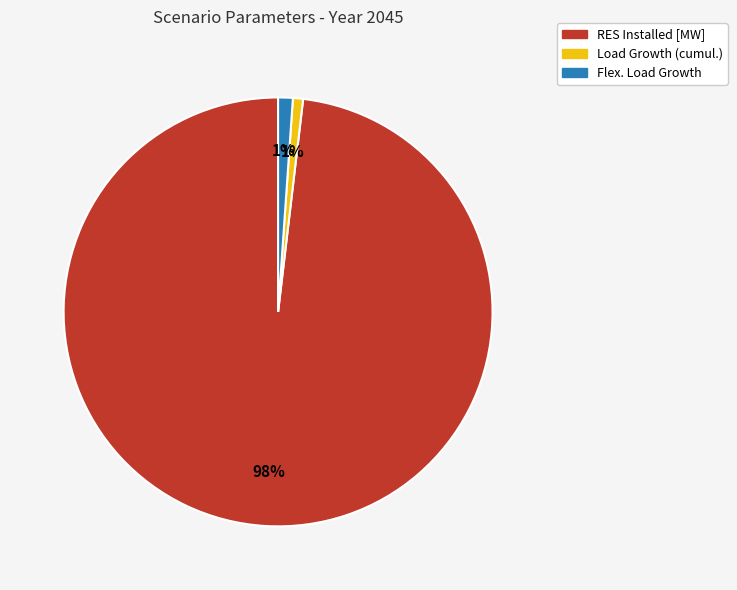

To the nearest percent, what is the difference between the Flex. Load Growth and RES Installed [MW] slice percentages?

97%